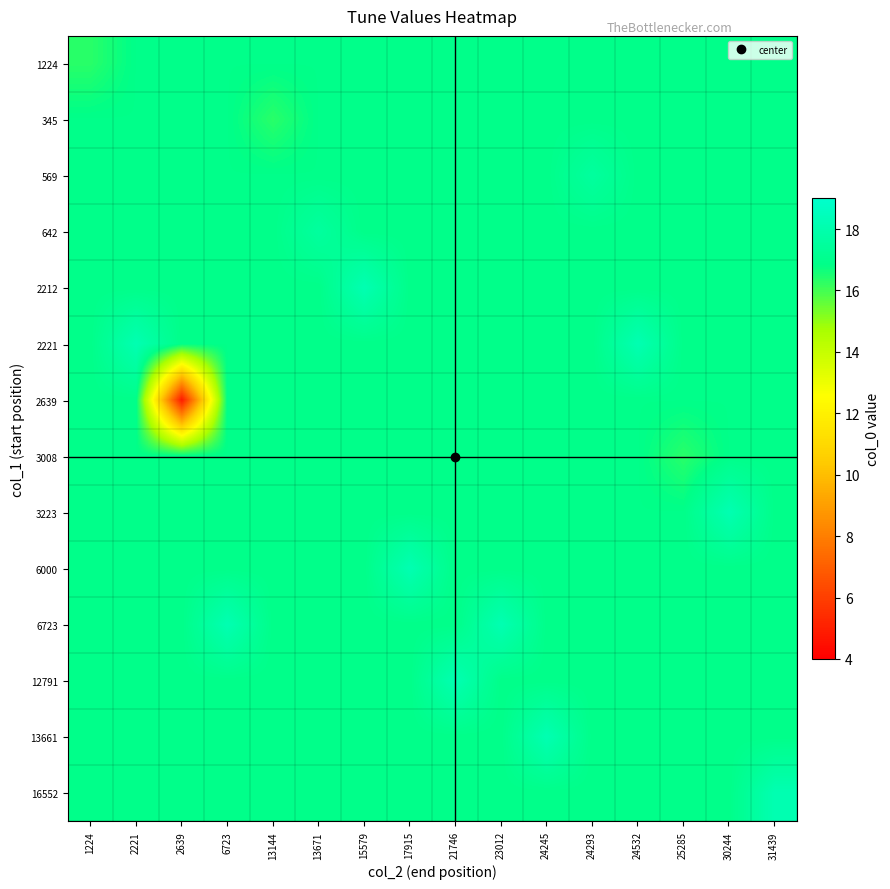

Which series has the largest range (max minus min)?

2639